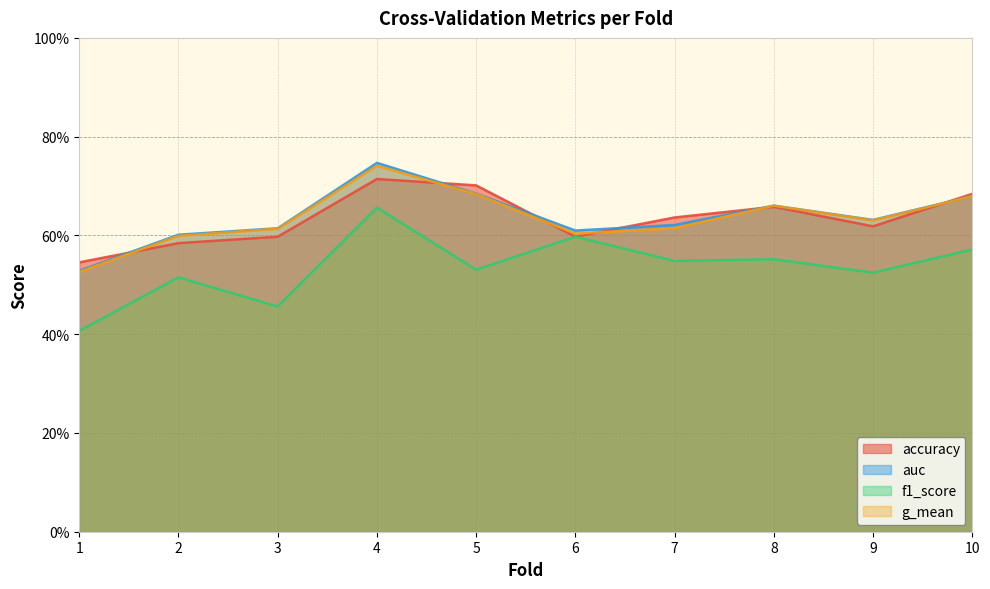

What is the minimum value for g_mean?

0.5